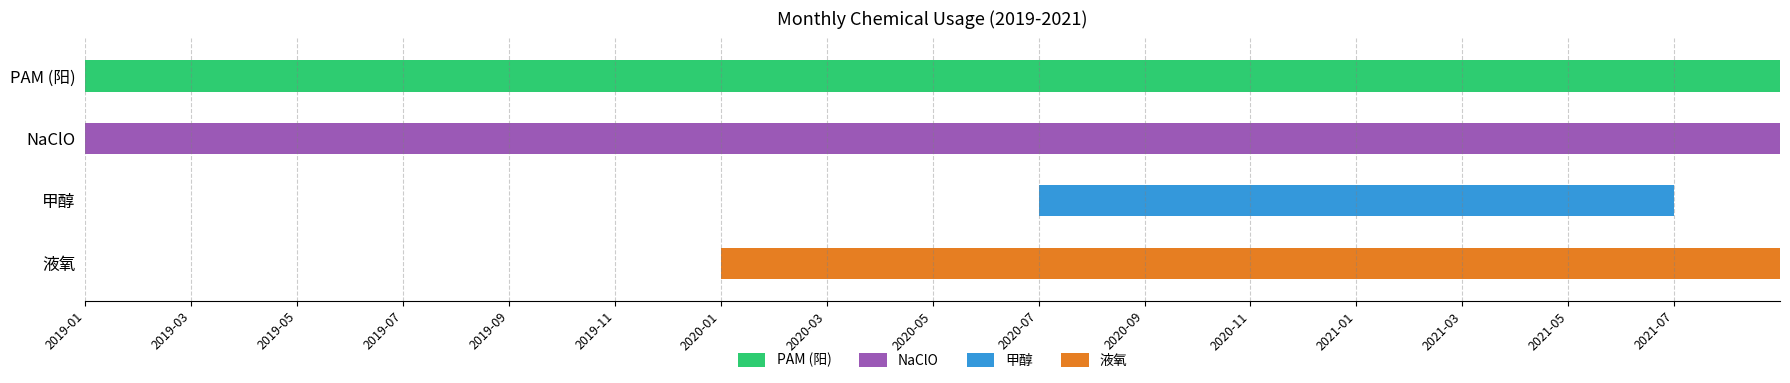

Which series has the largest total across all categories?

NaClO_usage